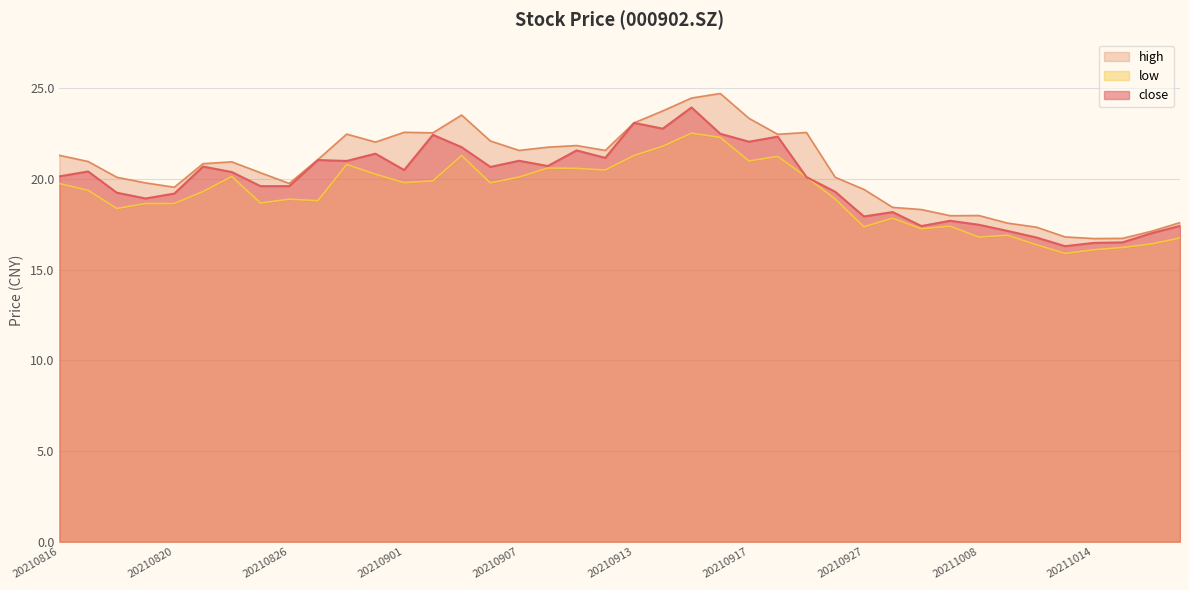

How many data points does each series have?

40